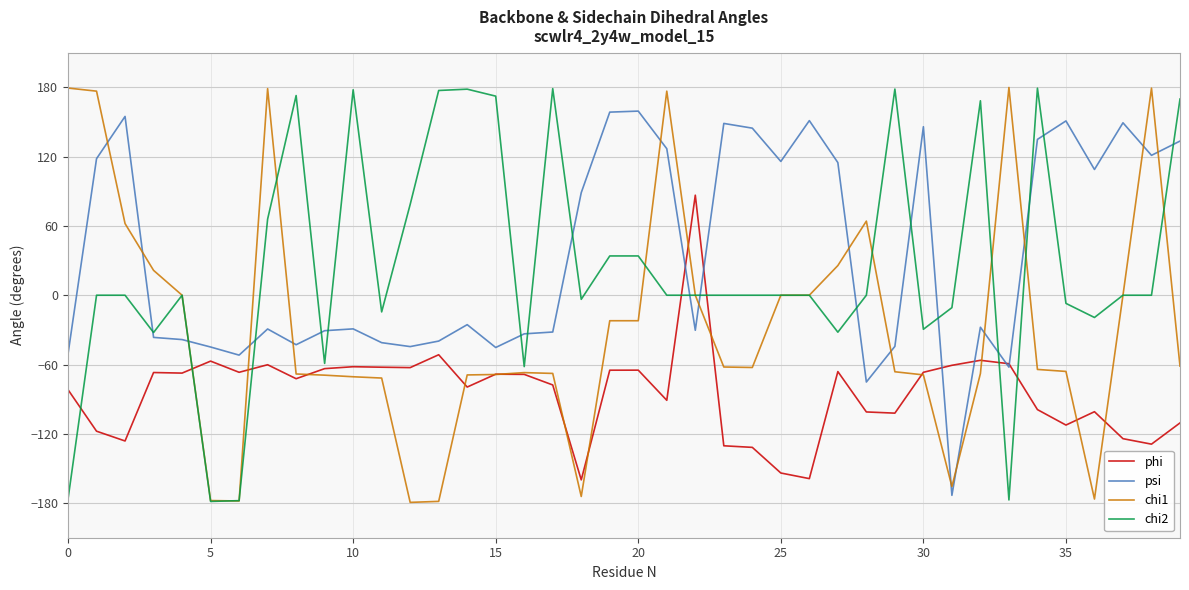

How many negative values does the psi series have?

22